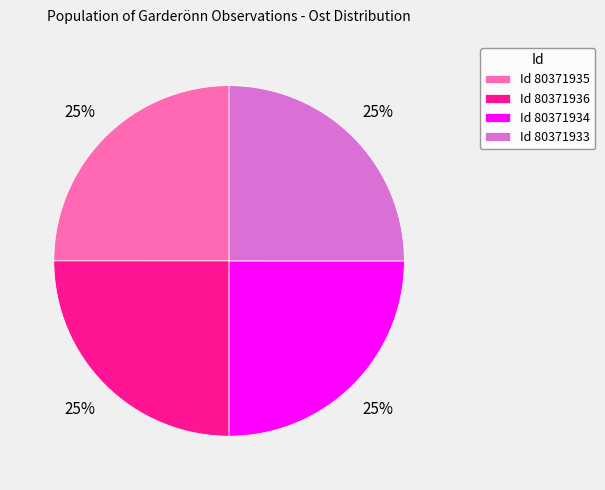

To the nearest percent, what portion does Id 80371936 represent?

25%